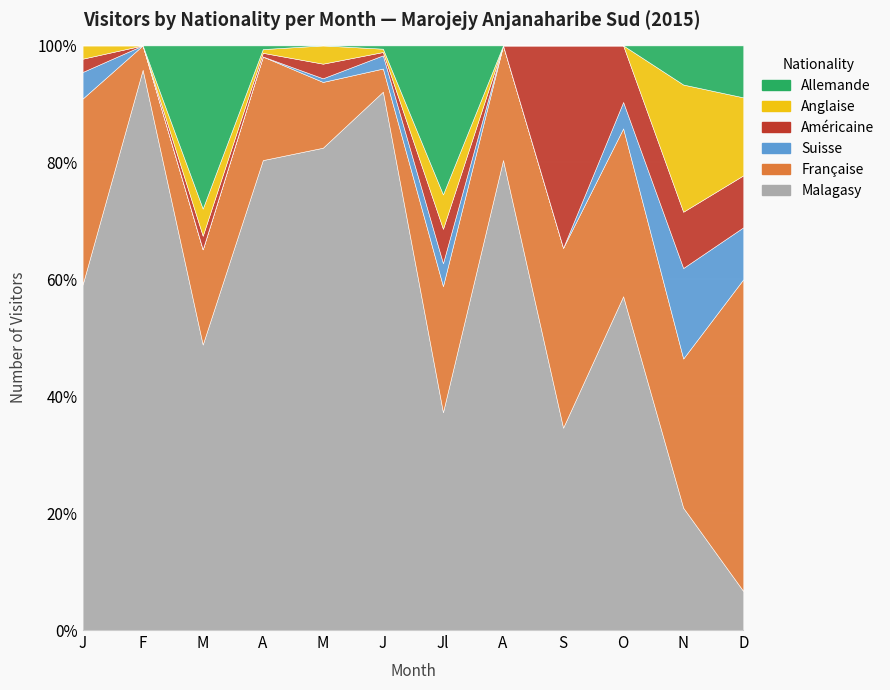

At which label does Suisse first exceed 2?

J